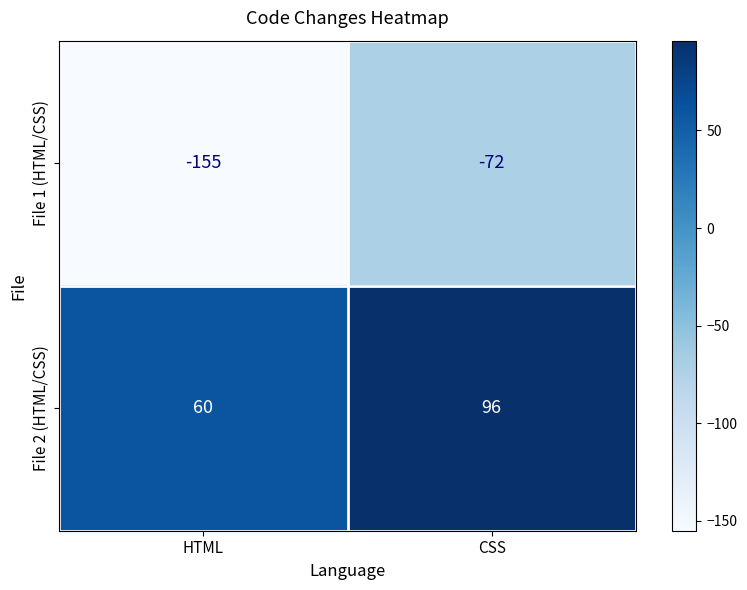

What is the spread (max minus min) of values at CSS?

168